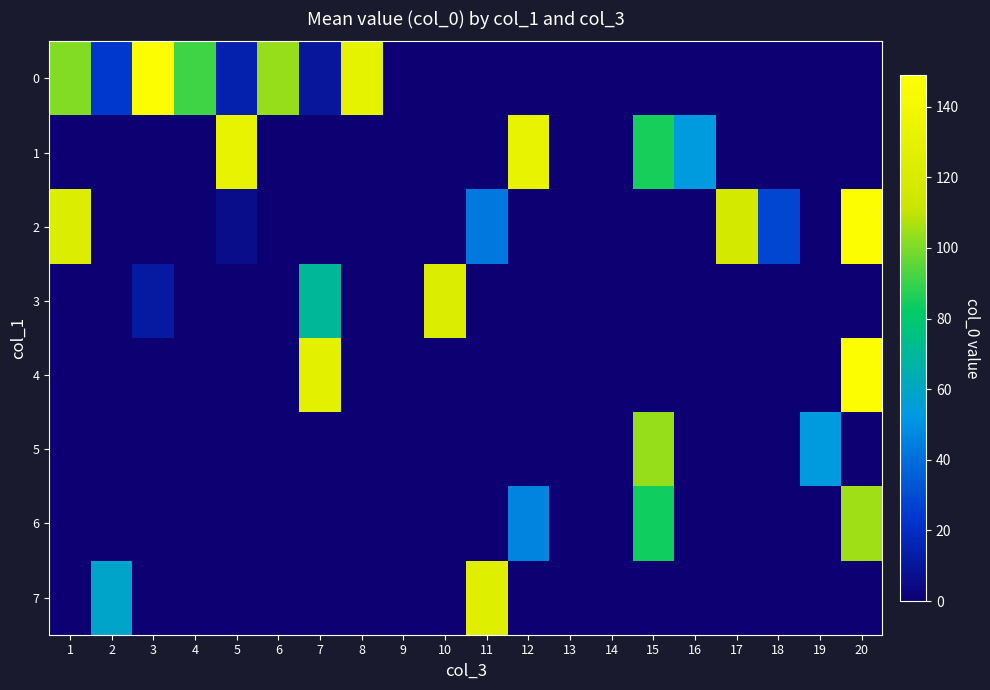

Which category has the lowest value across all series?

9